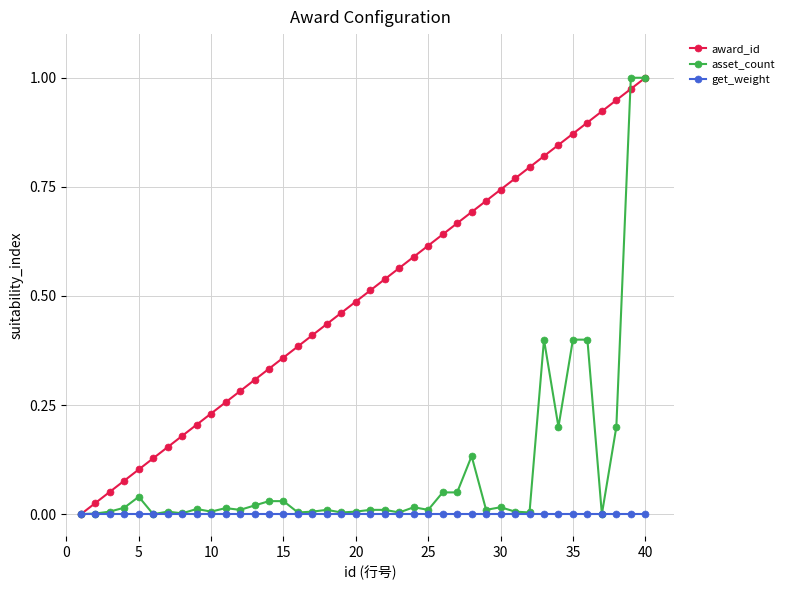

True or false: asset_count has more than 0 interior local peaks.

True